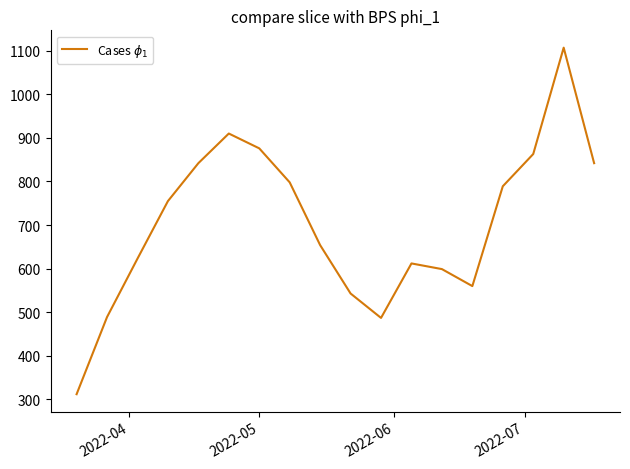

What is the greatest value displayed?

1107